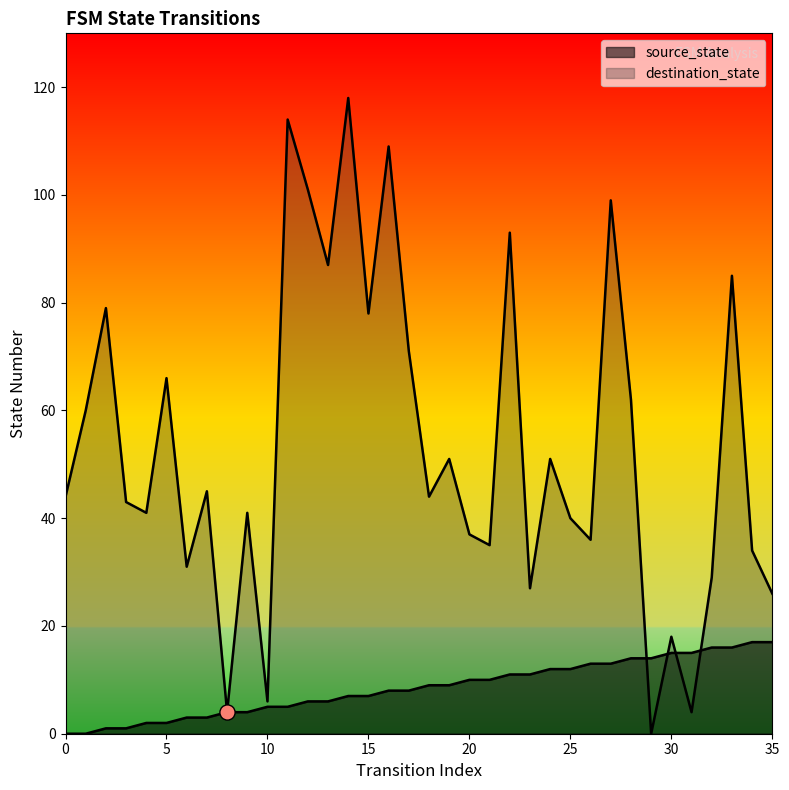

Which series contains the highest Y value?

destination_state